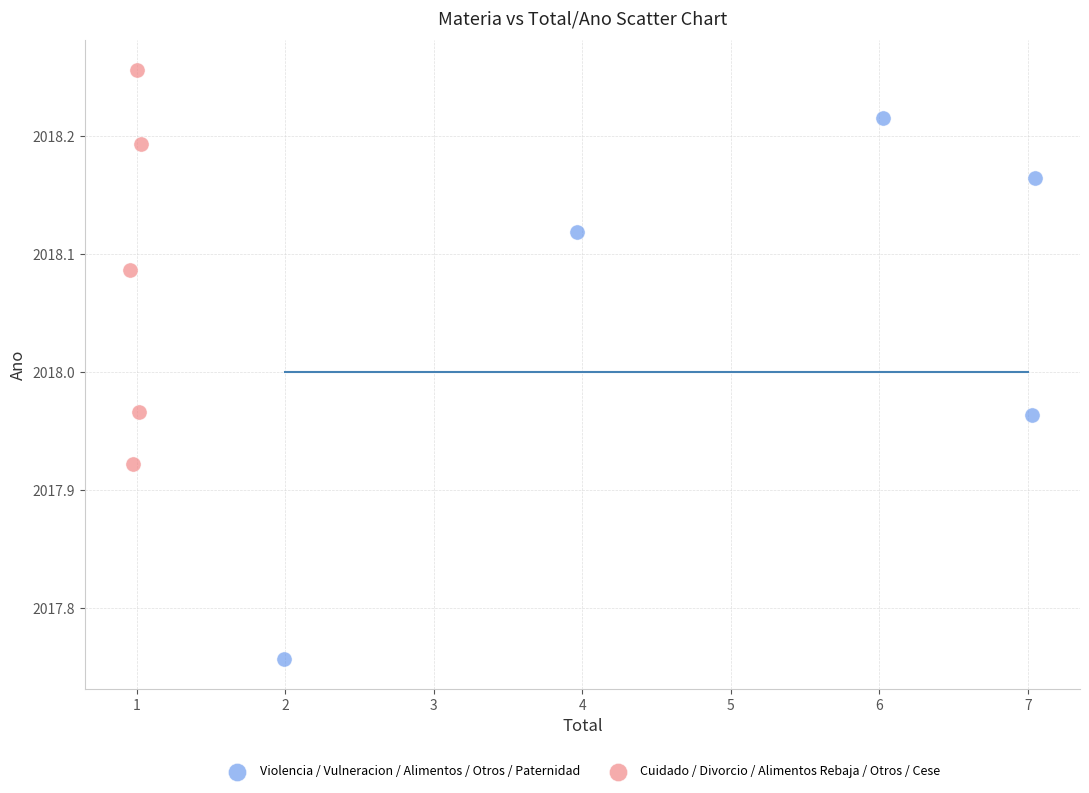

Which series has the largest Y range (max minus min)?

Violencia / Vulneracion / Alimentos / Otros / Paternidad